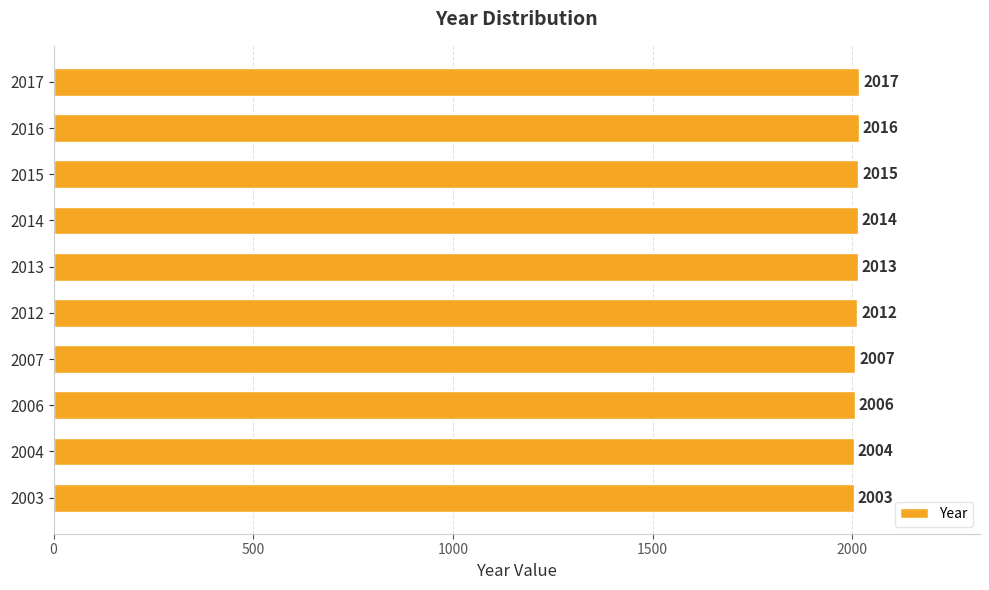

What is the ratio of the value at 2004 to the value at 2014?

1.0